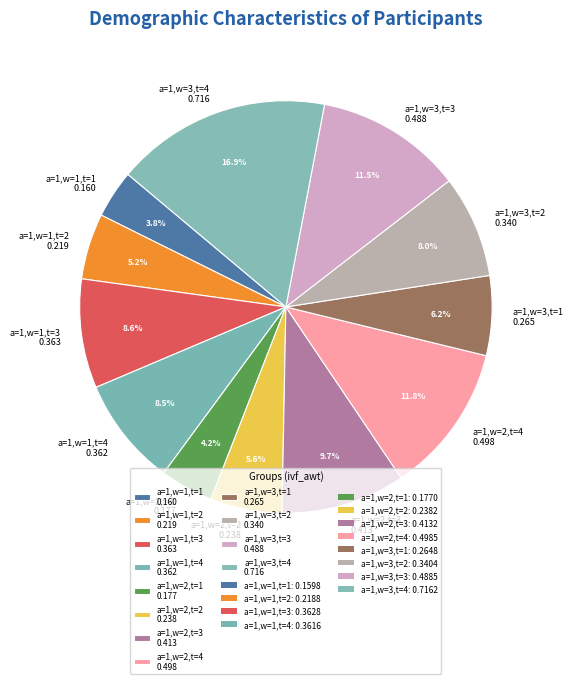

To the nearest percent, what percentage of the pie is a=1,w=1,t=2?

5%